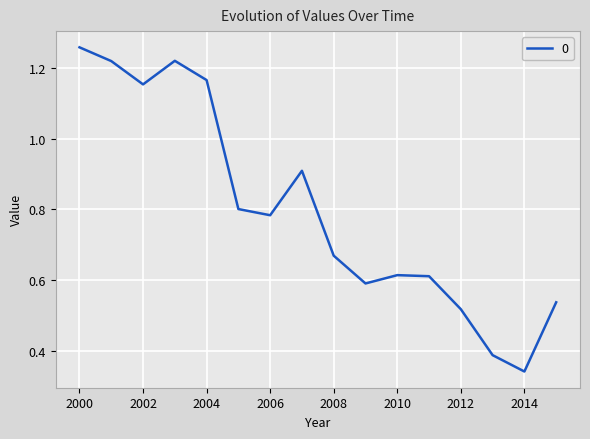

What is the value of the 11th point from the left?

0.6